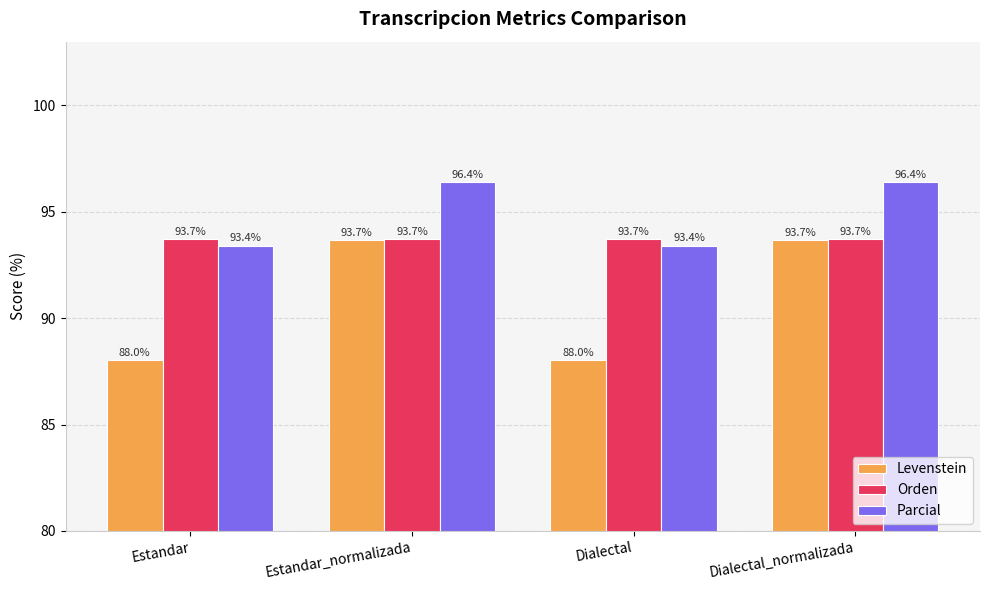

What is the smallest value displayed?

88.0